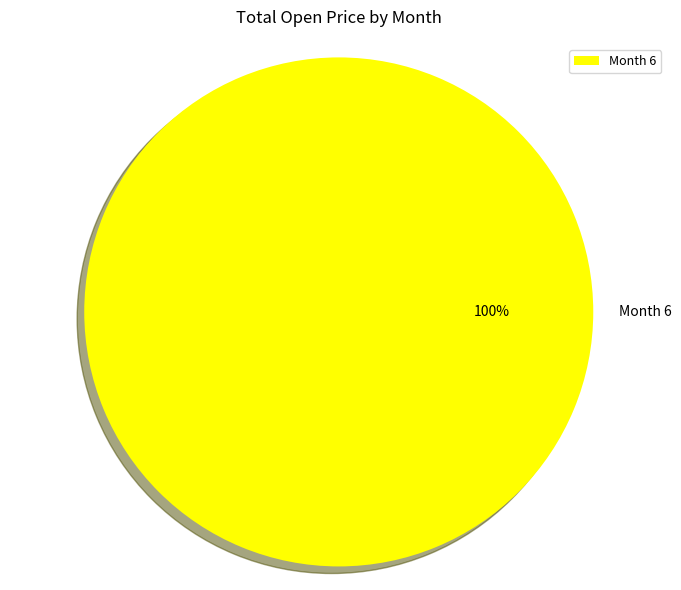

Rank the categories by value from lowest to highest.

Month 6